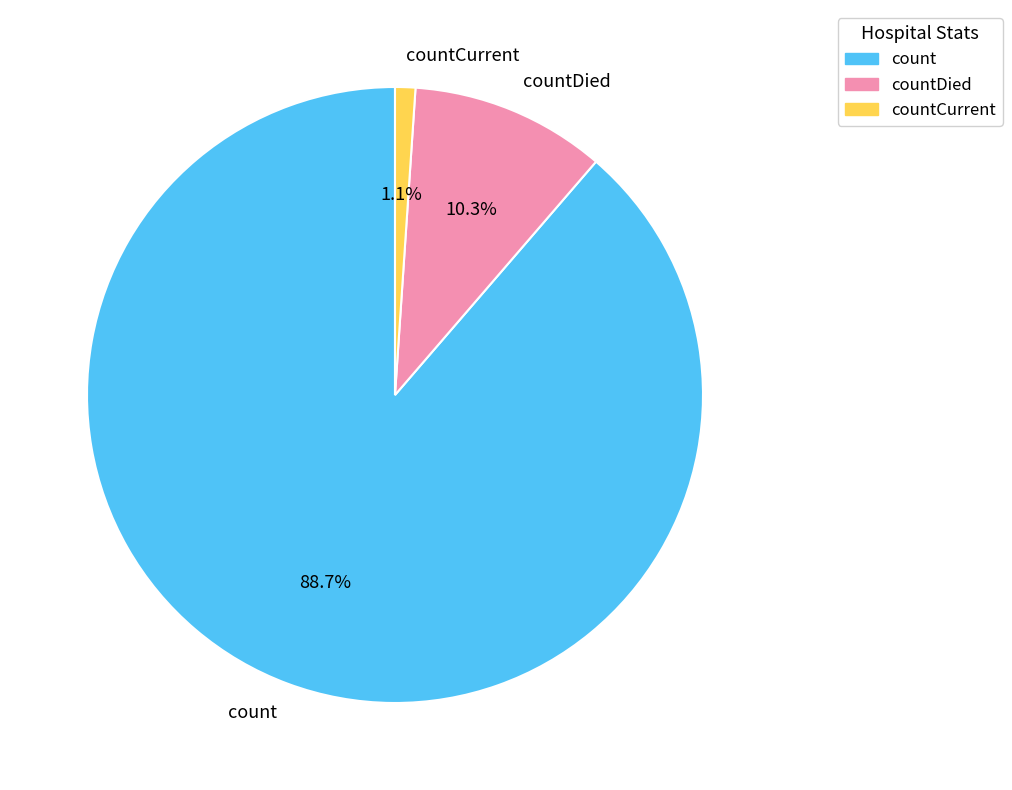

Is countDied the majority of the pie?

No